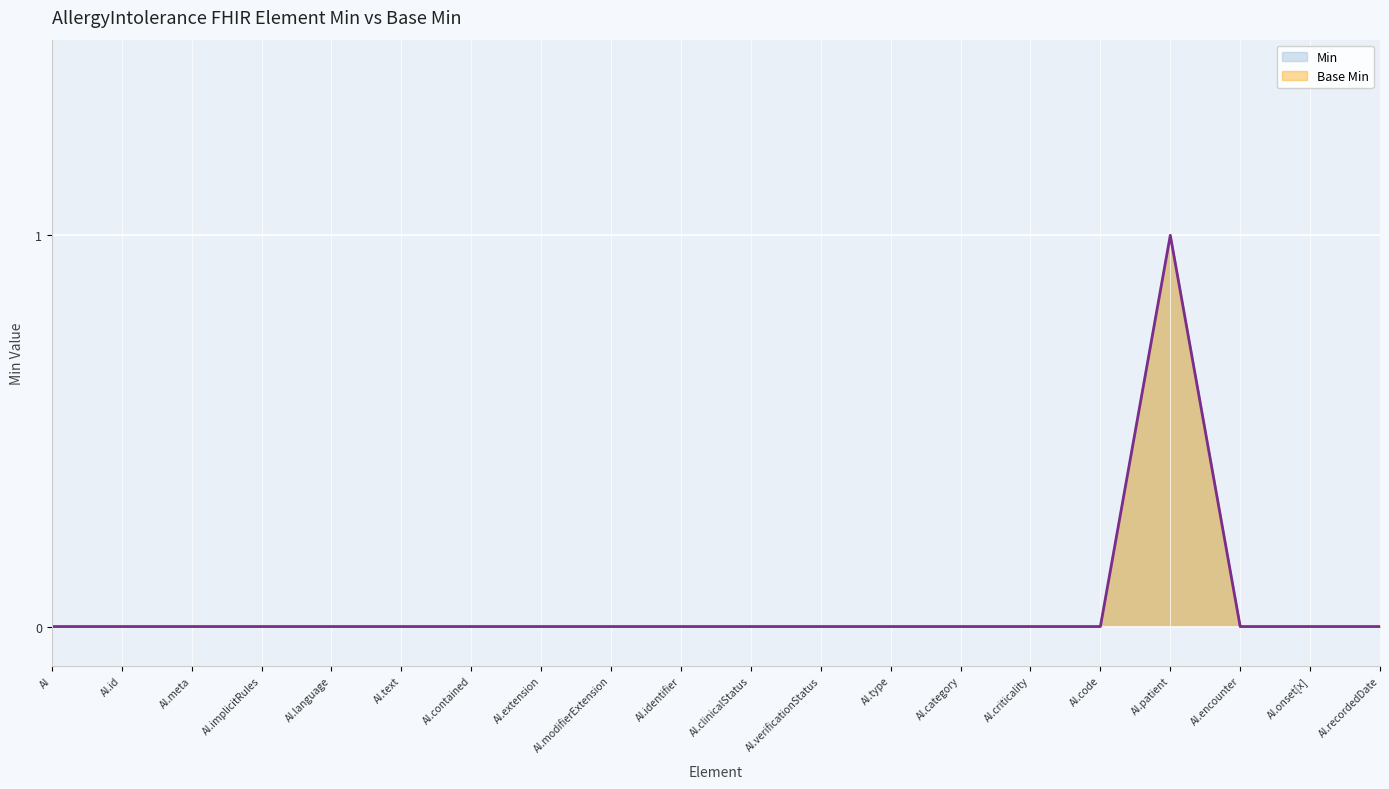

Where is the first local maximum for Base Min?

AI.patient